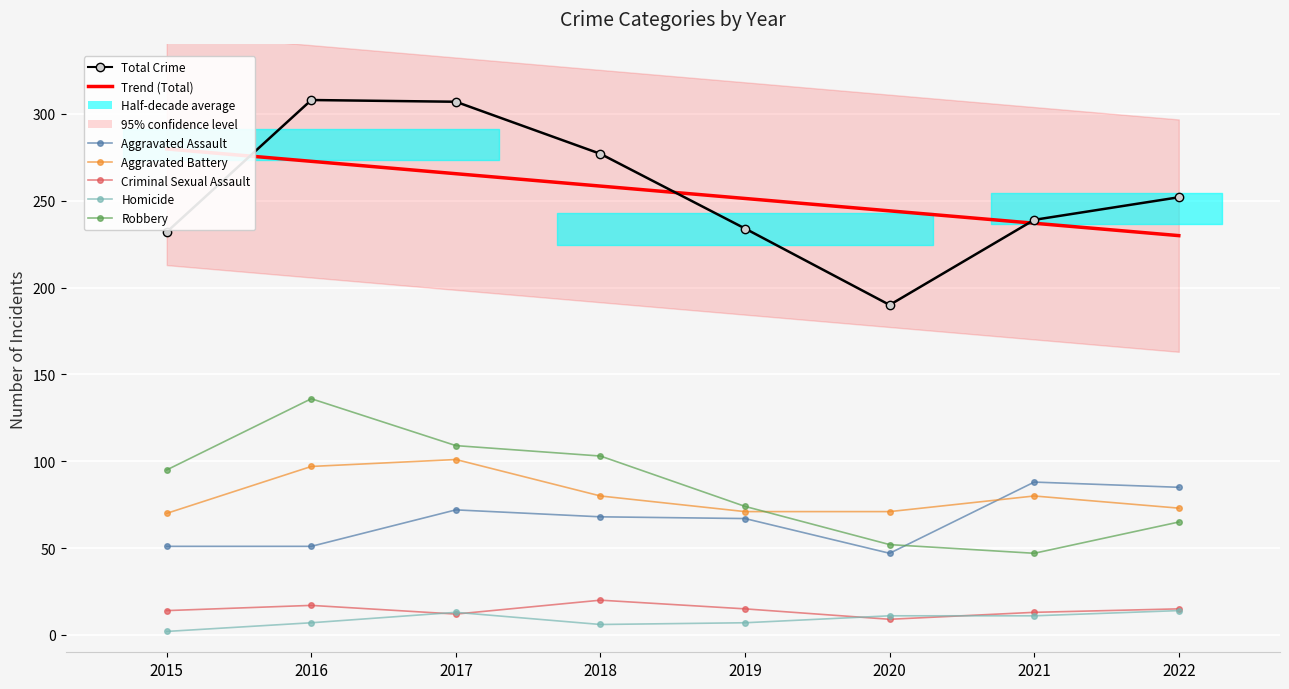

At which category does the chart reach its minimum across all series?

2015